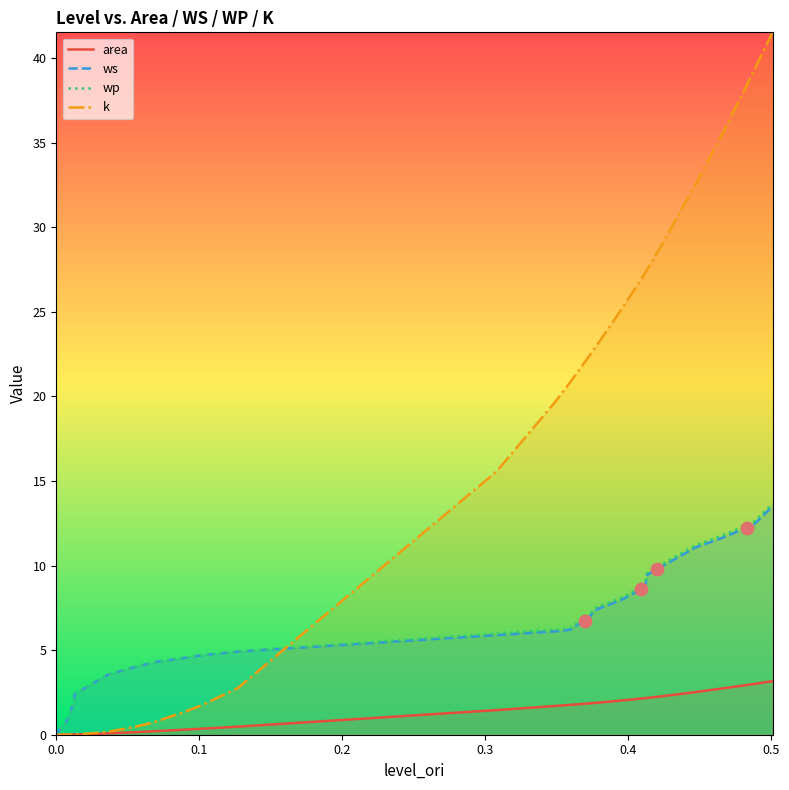

Which series contains the highest Y value?

k